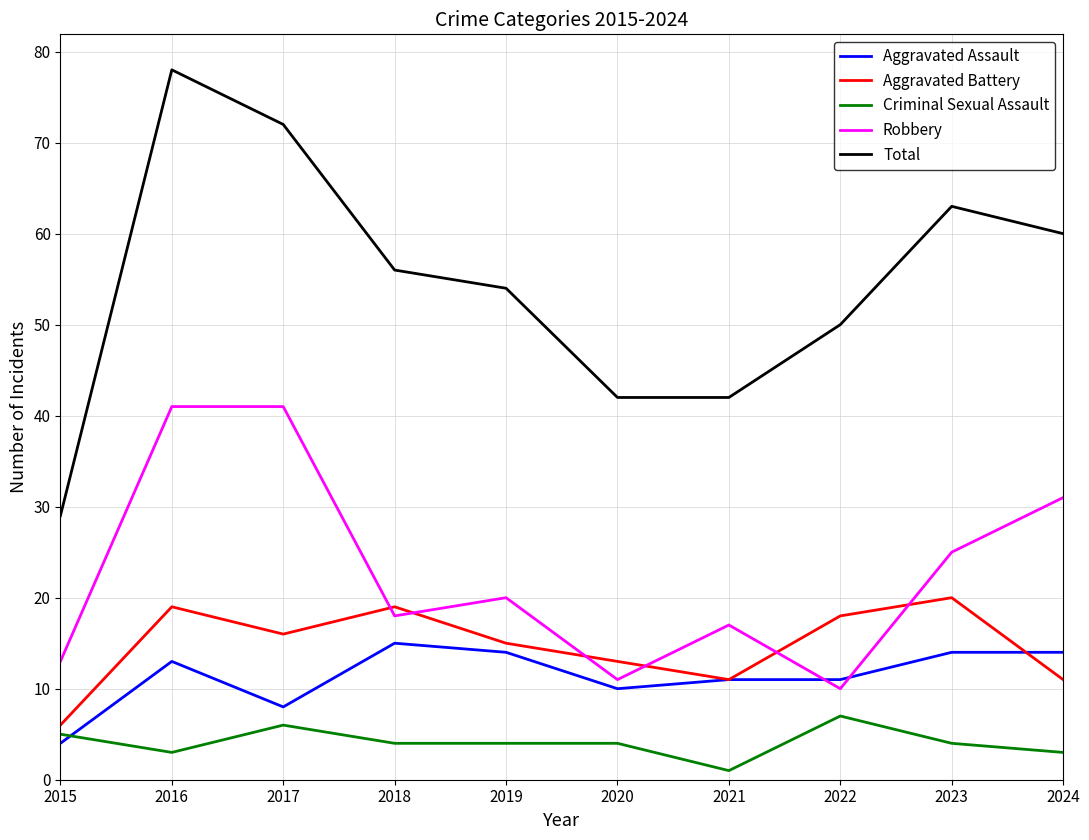

Is it true that Aggravated Assault equals 10 at 2023?

False